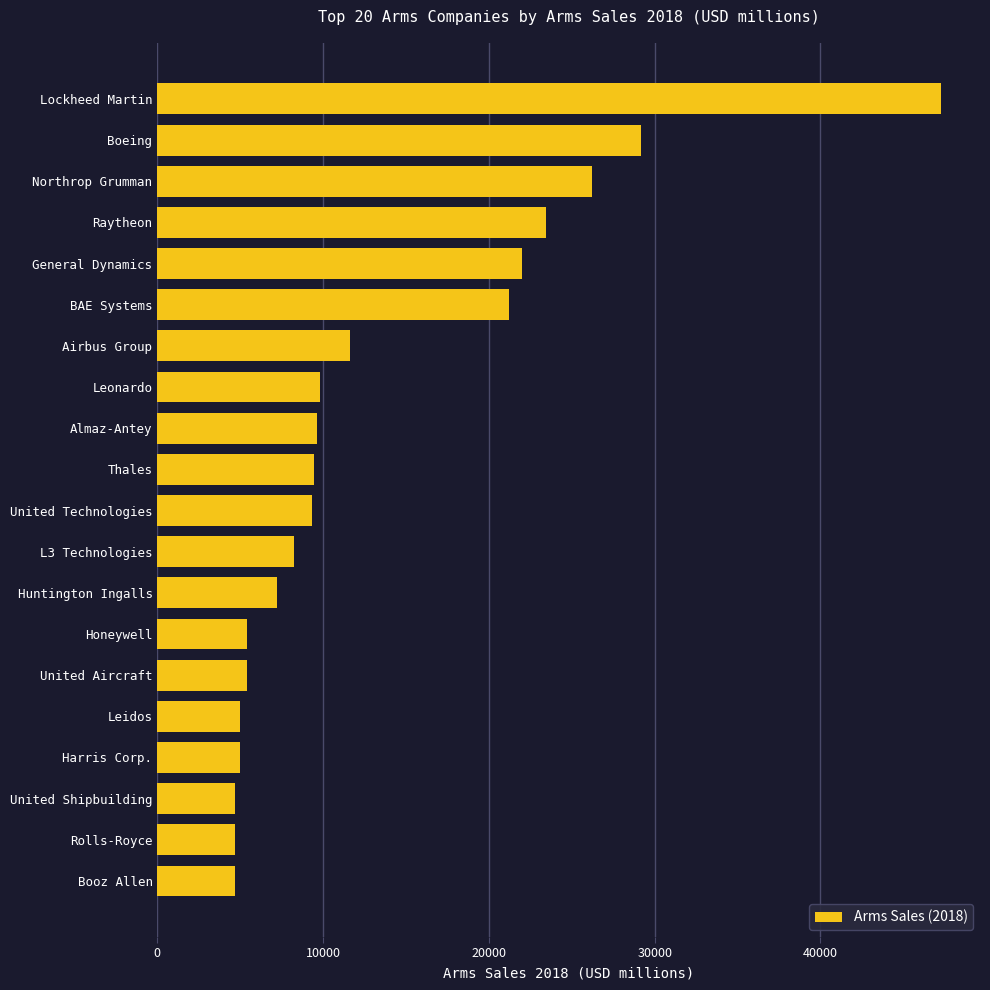

The chart shows a value of 4680 at Rolls-Royce. True or false?

True